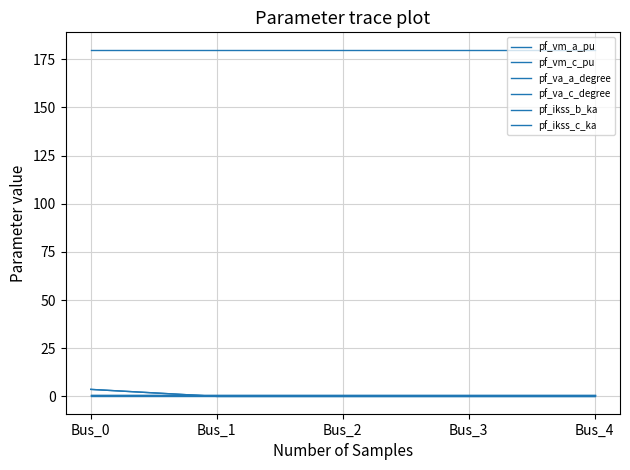

Is this an area chart (filled region under the line)?

No